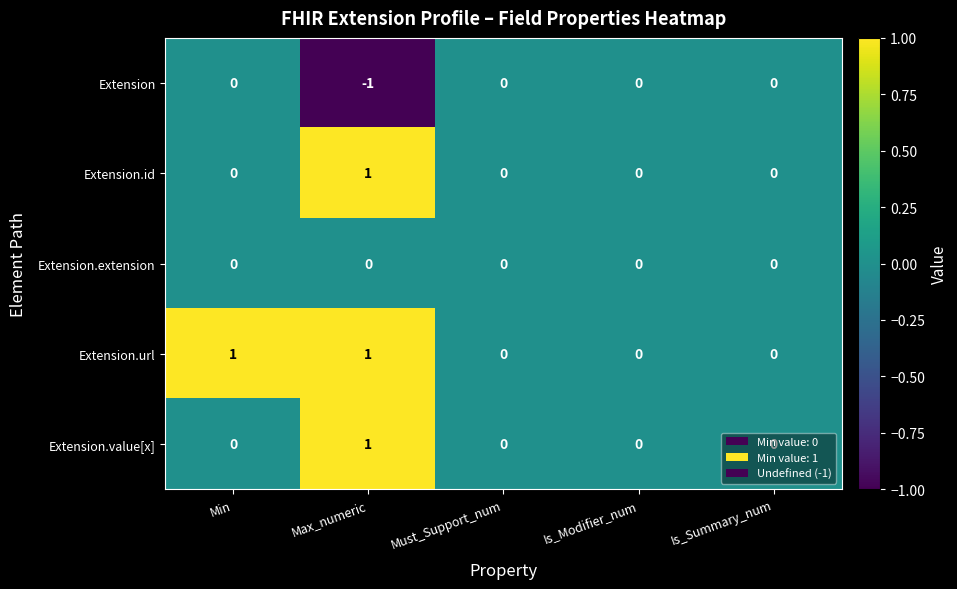

Is it true that Extension.url equals 1 at Min?

True